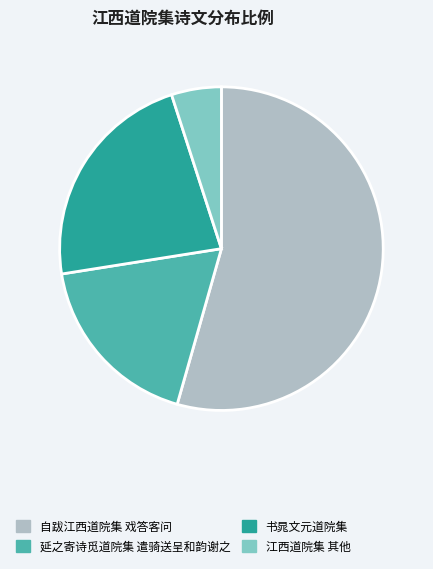

Rank the categories by value from lowest to highest.

江西道院集 其他, 延之寄诗觅道院集 遣骑送呈和韵谢之, 书晁文元道院集, 自跋江西道院集 戏答客问